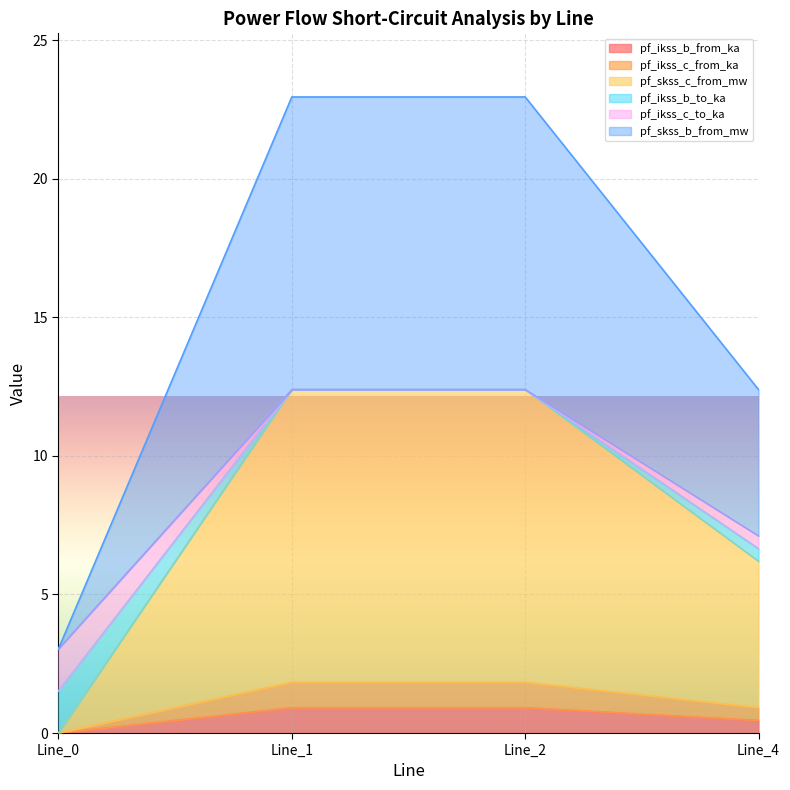

Which series has the largest total across all categories?

pf_skss_b_from_mw